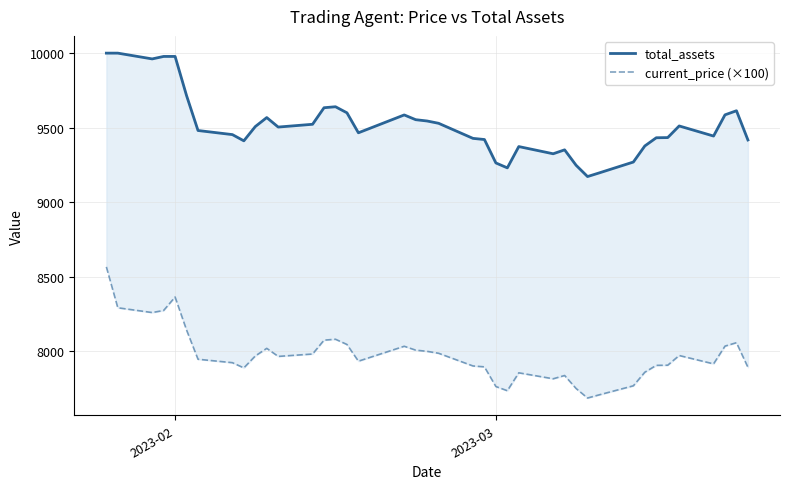

What are all the series names shown in the legend?

total_assets, current_price (×100)